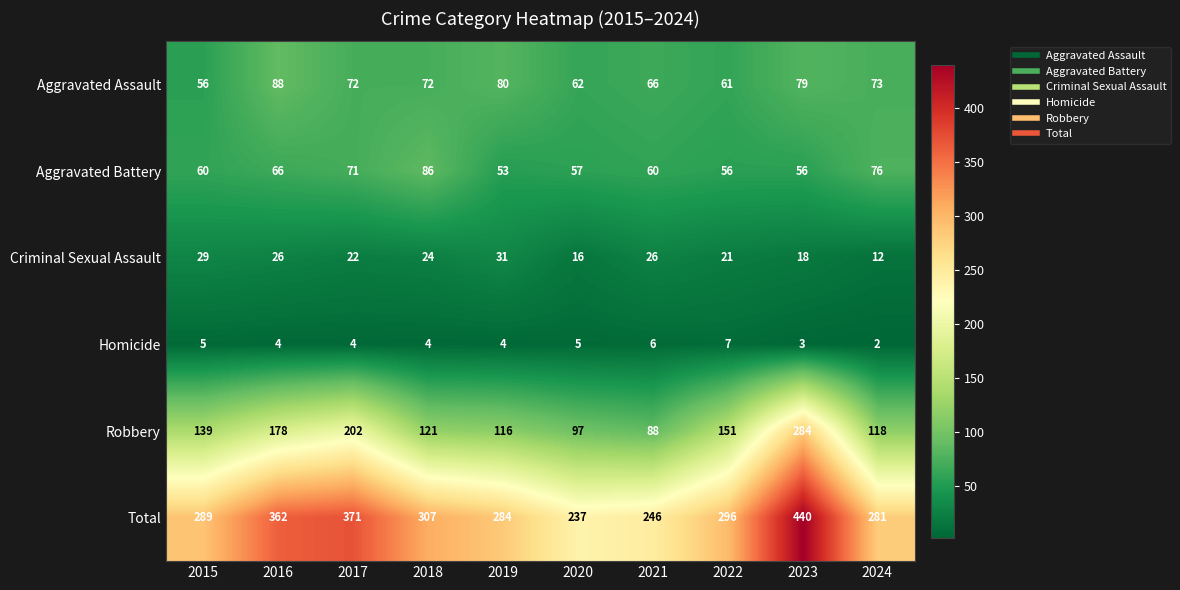

The value of Aggravated Assault at 2016 is 158. True or false?

False